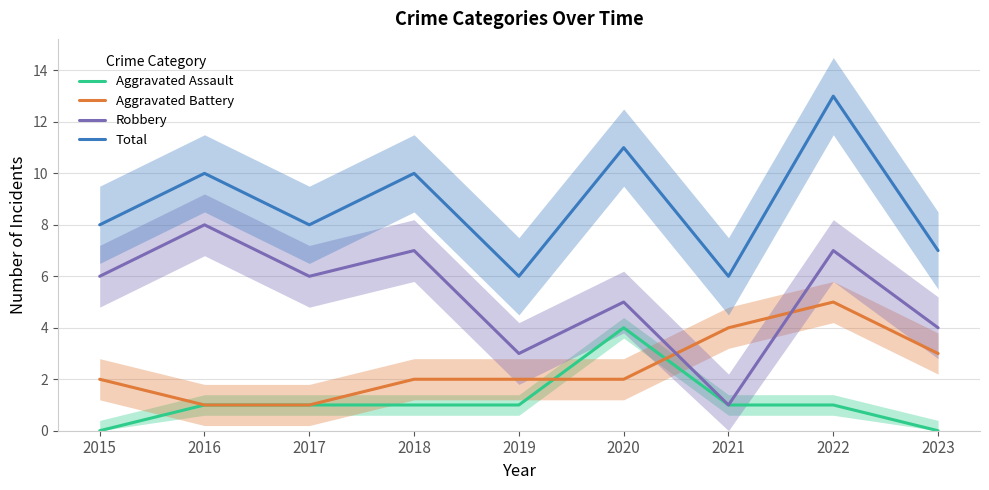

Reading left to right, extract all data points from this chart.

Aggravated Assault: 2015=0	2016=1	2017=1	2018=1	2019=1	2020=4	2021=1	2022=1	2023=0
Aggravated Battery: 2015=2	2016=1	2017=1	2018=2	2019=2	2020=2	2021=4	2022=5	2023=3
Robbery: 2015=6	2016=8	2017=6	2018=7	2019=3	2020=5	2021=1	2022=7	2023=4
Total: 2015=8	2016=10	2017=8	2018=10	2019=6	2020=11	2021=6	2022=13	2023=7